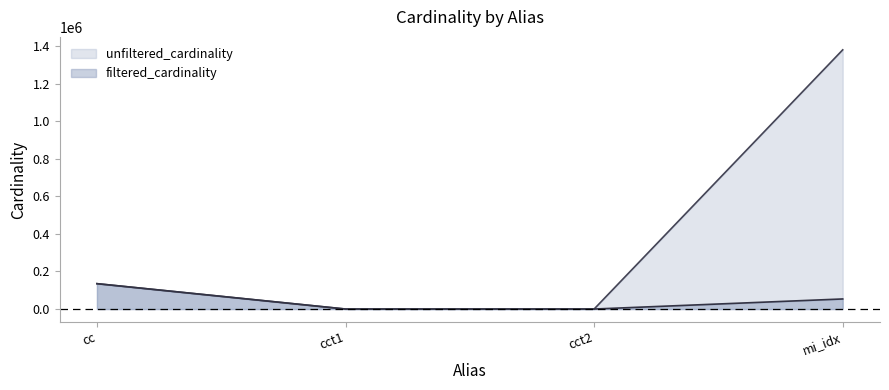

The unfiltered_cardinality series shows 868801 at mi_idx. True or false?

False